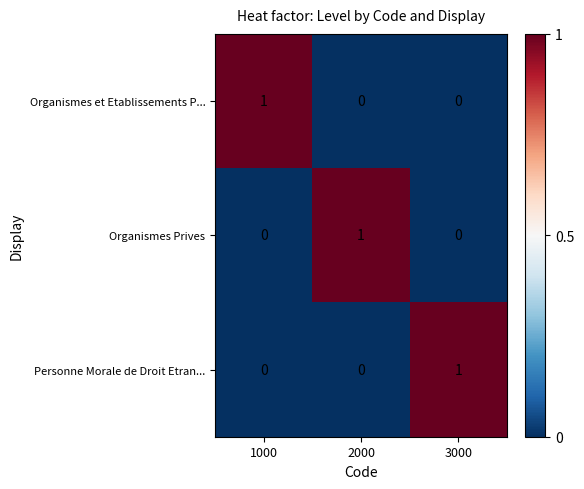

At how many categories does at least one series exceed 0?

3